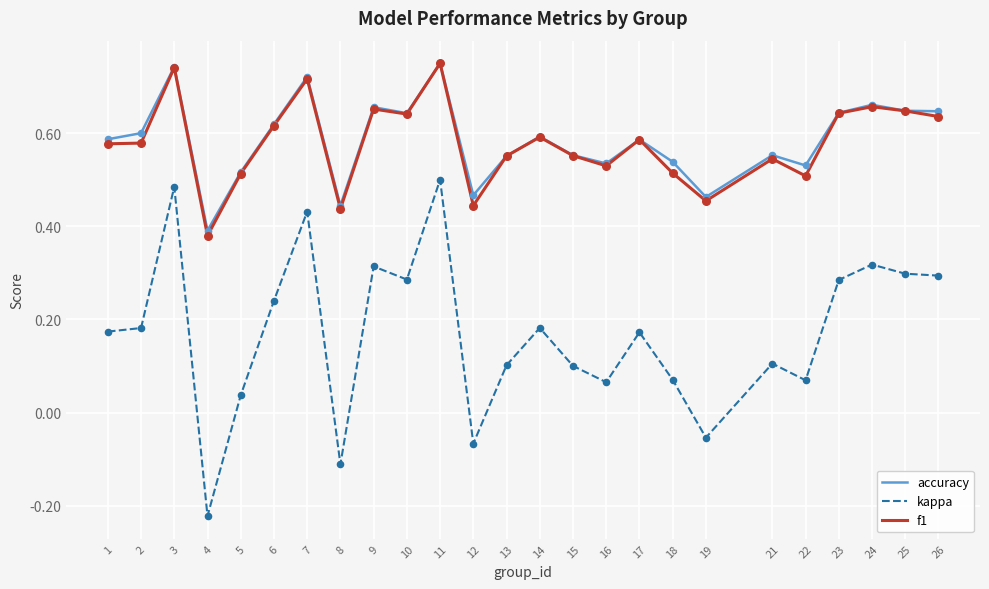

At how many categories does at least one series exceed 0?

25